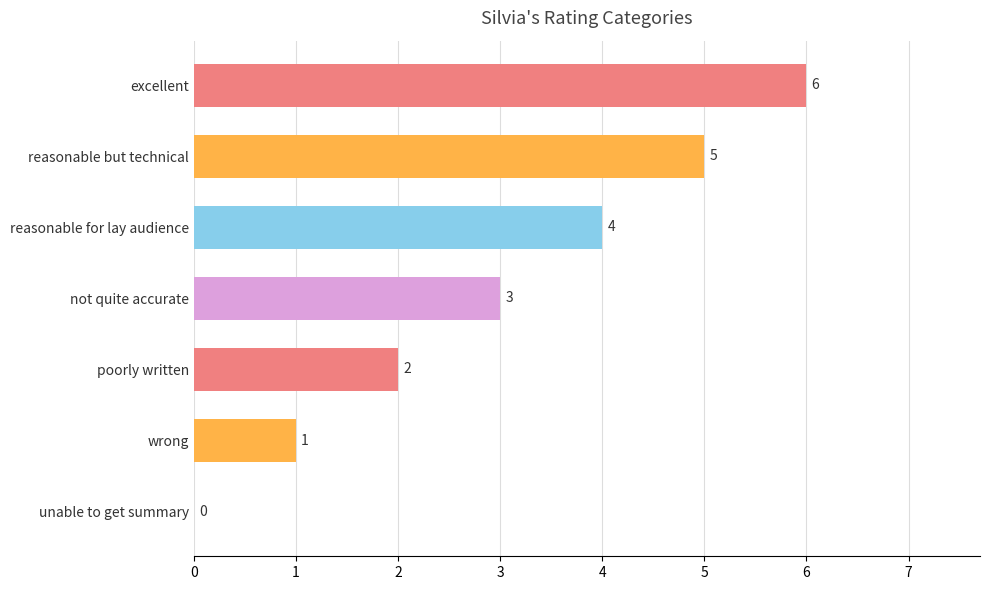

What value does the data have at not quite accurate?

3